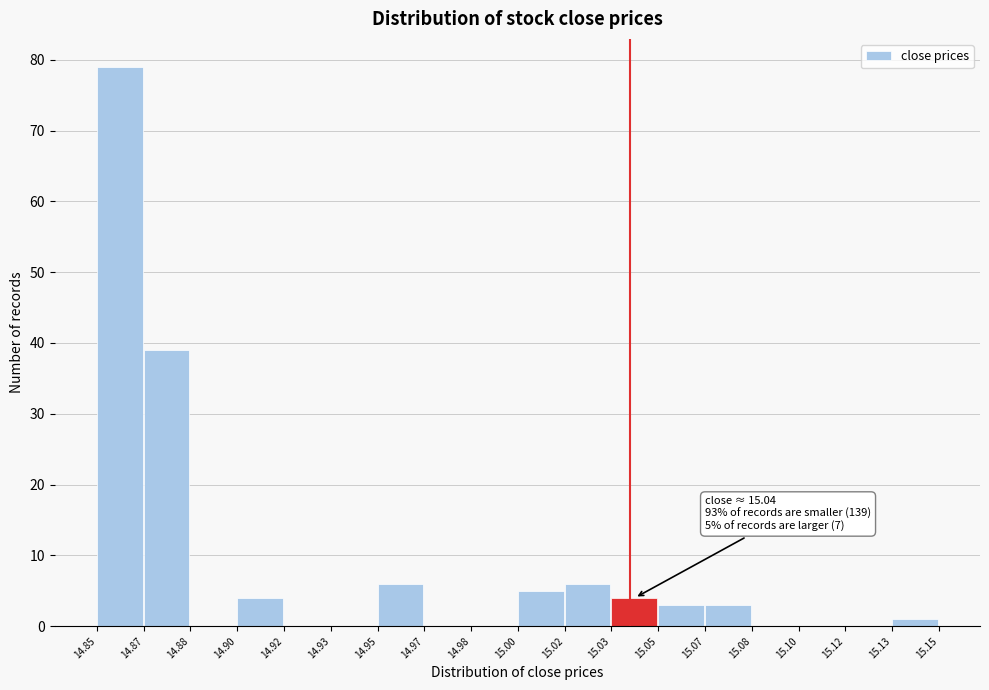

Reading left to right, list all the values displayed in this chart.

14.85=79	14.87=39	14.88=0	14.90=4	14.92=0	14.93=0	14.95=6	14.97=0	14.98=0	15.00=5	15.02=6	15.03=4	15.05=3	15.07=3	15.08=0	15.10=0	15.12=0	15.13=1